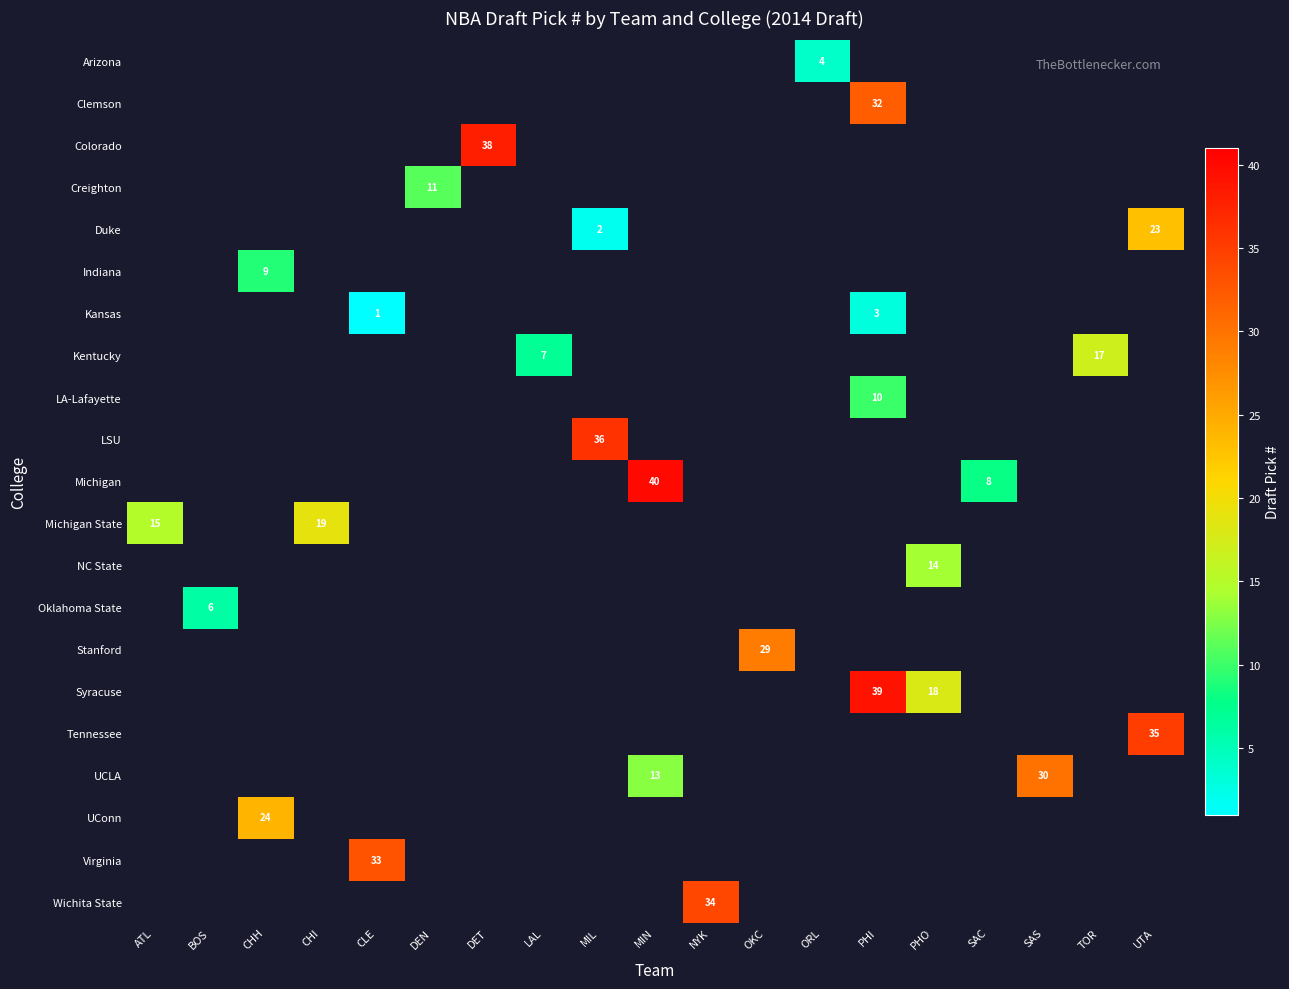

Which category has the highest value across all series?

MIN